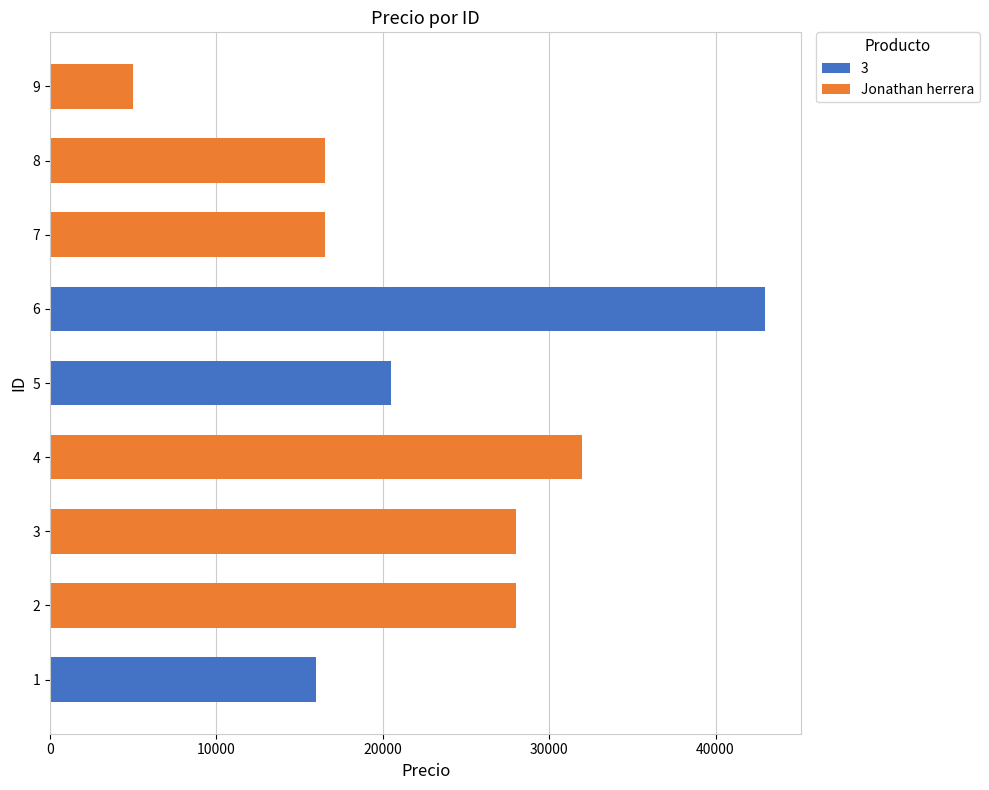

What is the sum of the Jonathan herrera values at 3 and 7?

44500